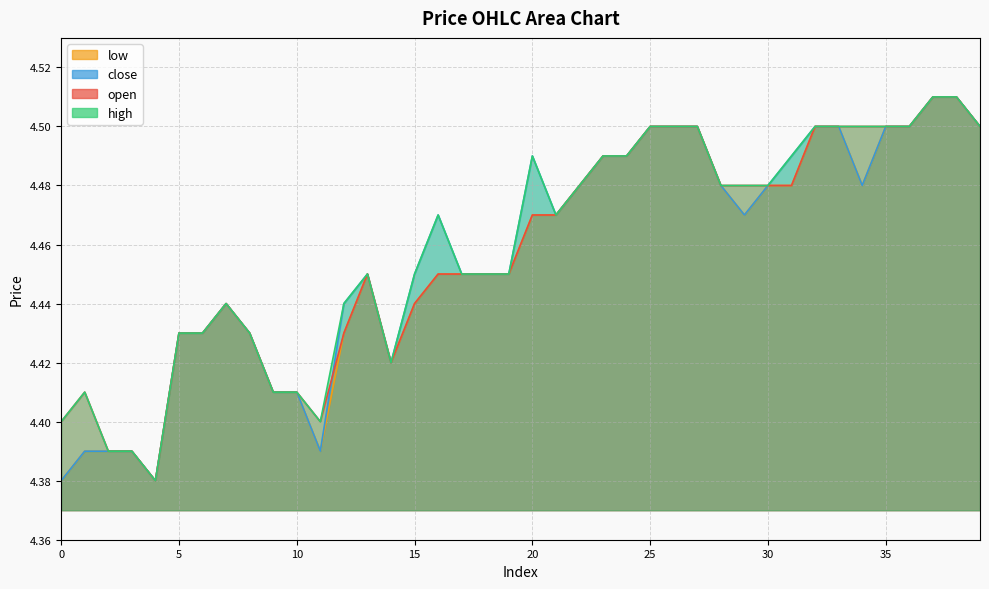

What is the sum of all low values?

178.2